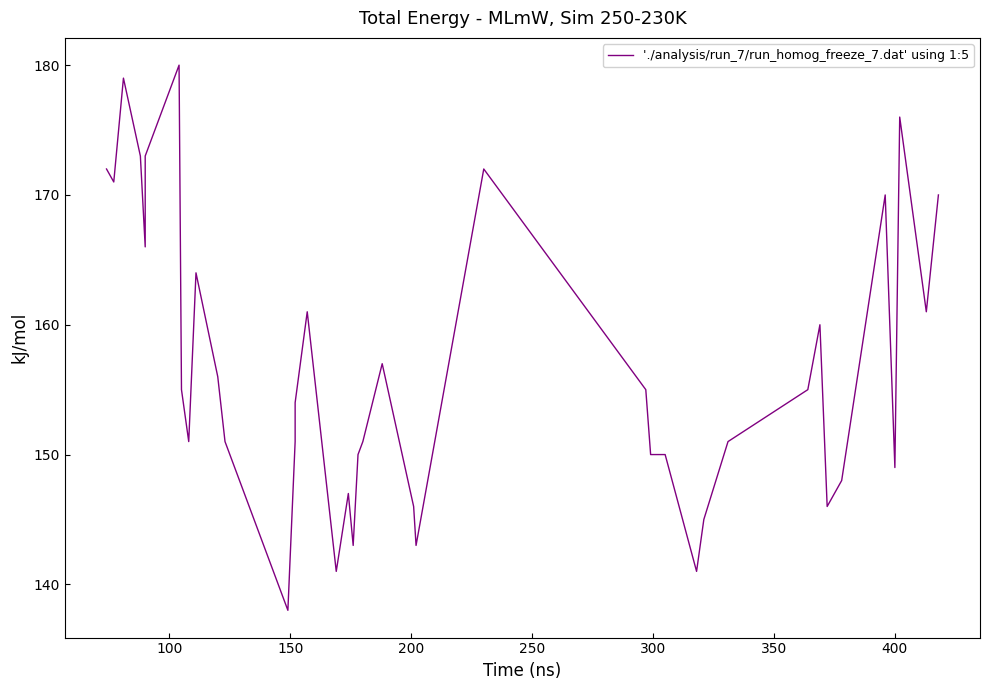

How many data points does each series have?

40